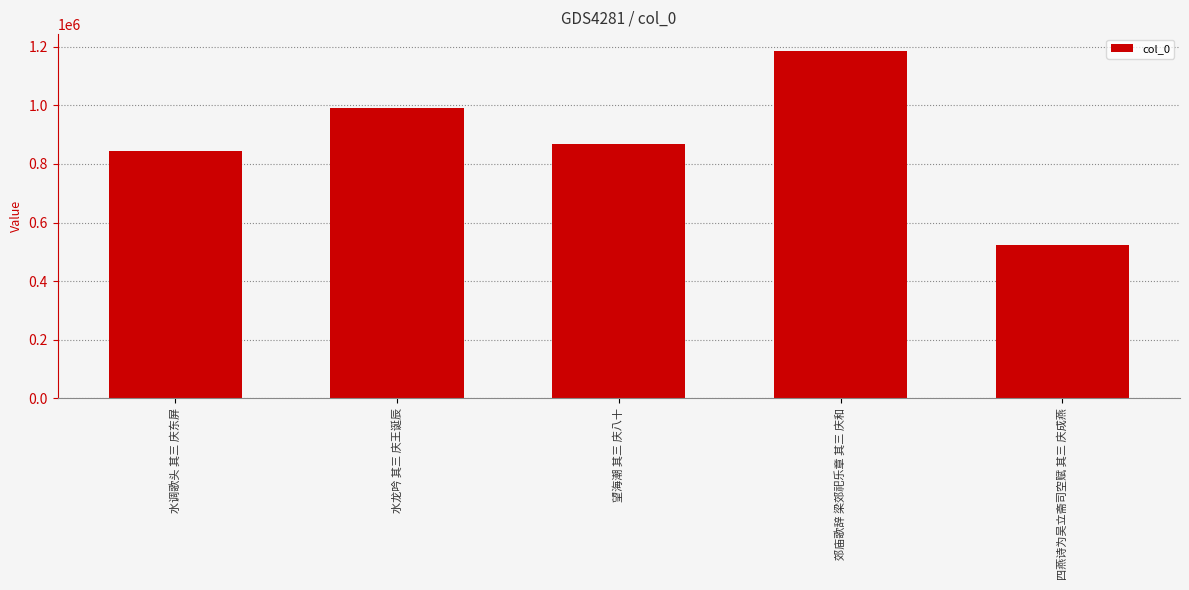

Approximately how many times larger is the value at 四燕诗为吴立斋司空赋 其三 庆成燕 compared to 水龙吟 其三 庆王诞辰?

0.5